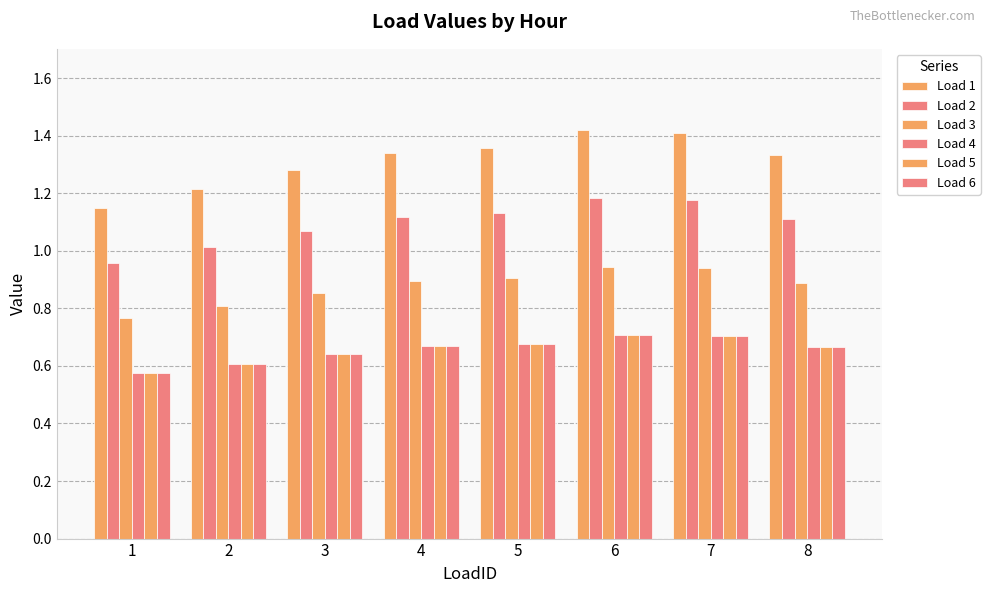

How many Load 6 values are between 0 and 1?

8